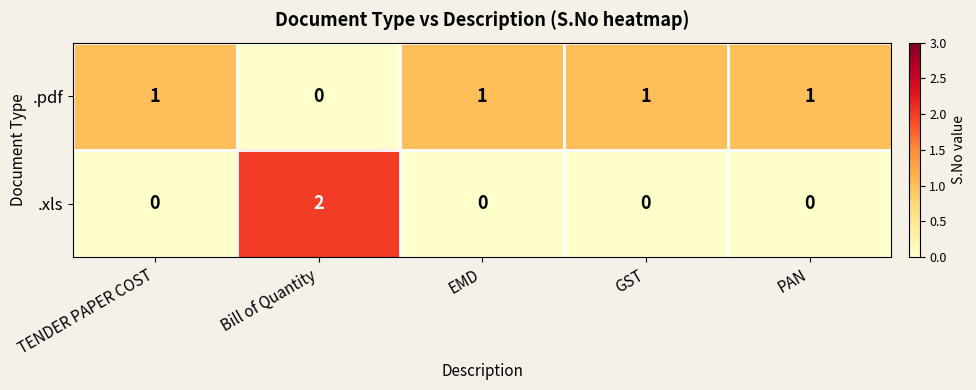

The value of .xls at PAN is 0. True or false?

True